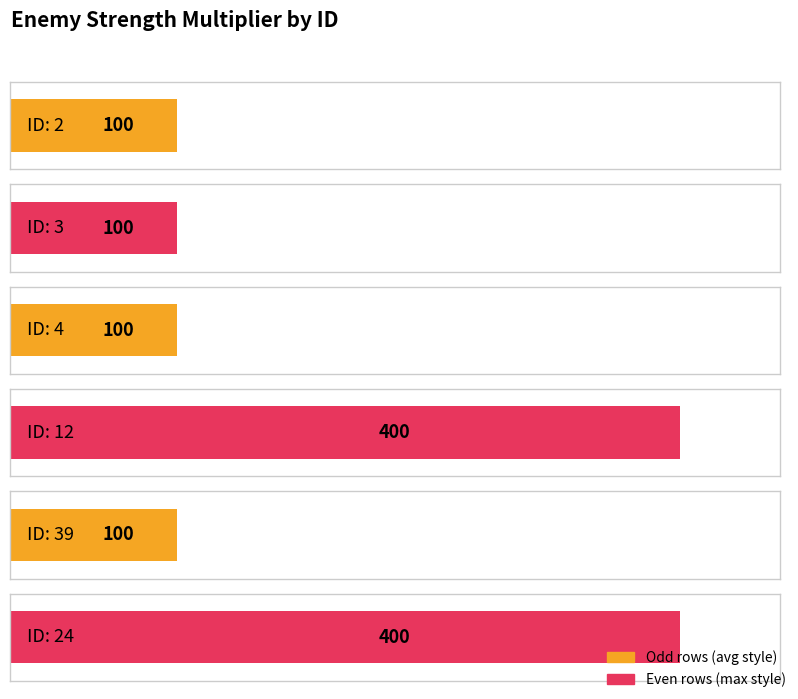

What is the label of the 3rd bar from the left?

ID:4